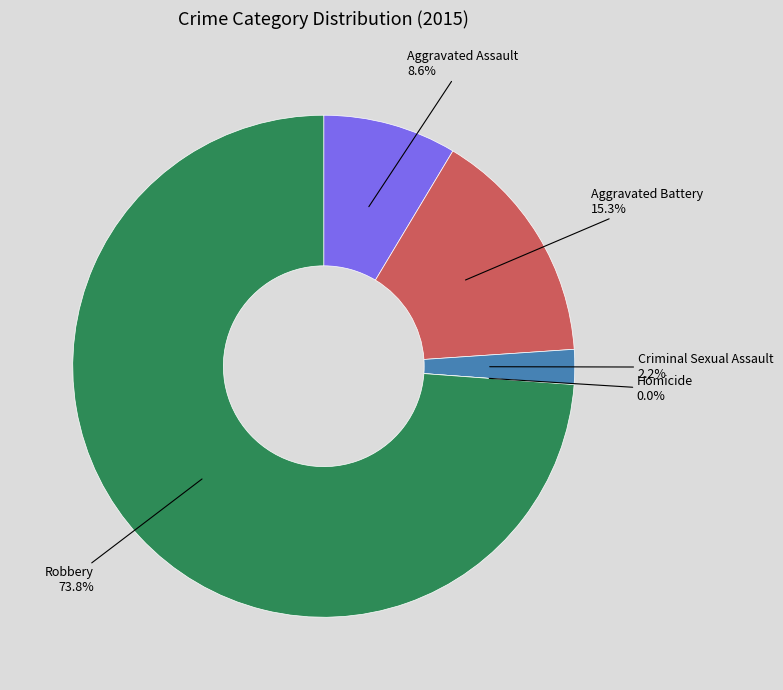

What percentage is NOT represented by Aggravated Assault?

91.4%